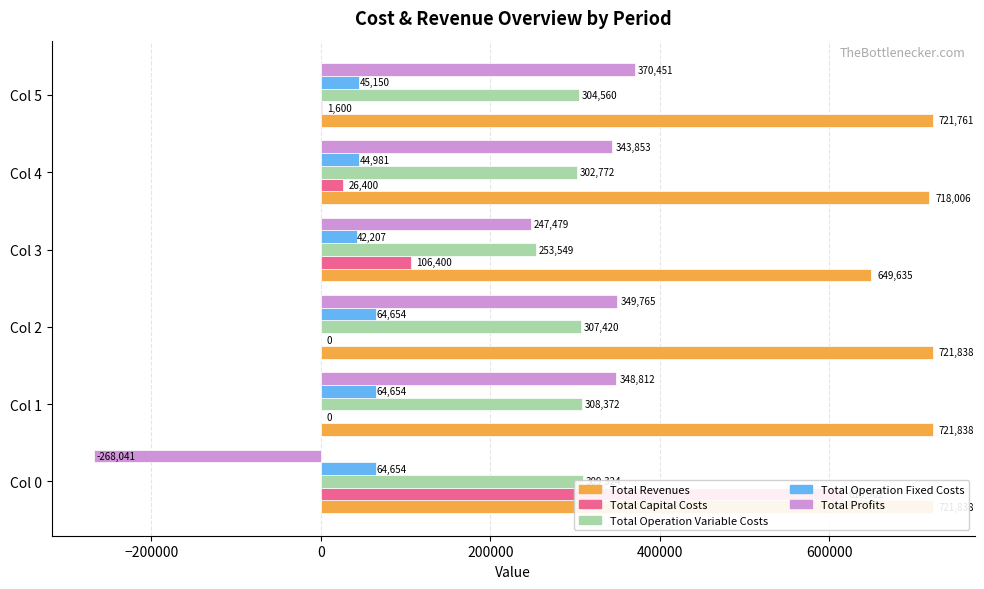

How many bars are there in each group?

5